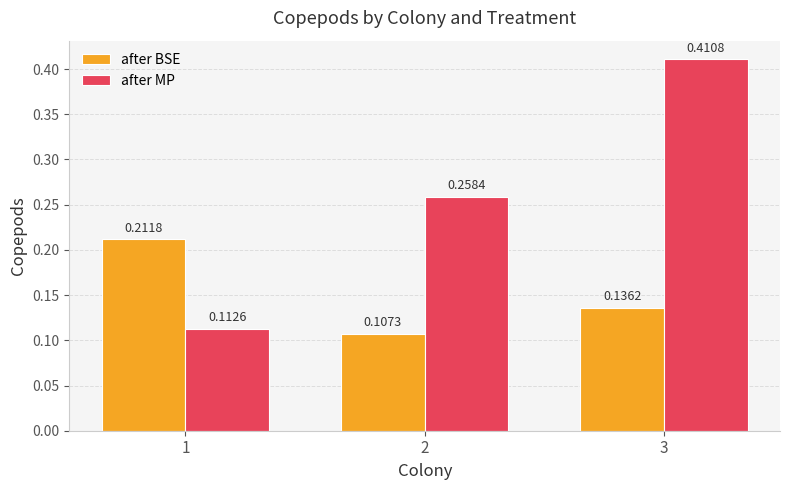

Which series has the widest spread of values?

after MP